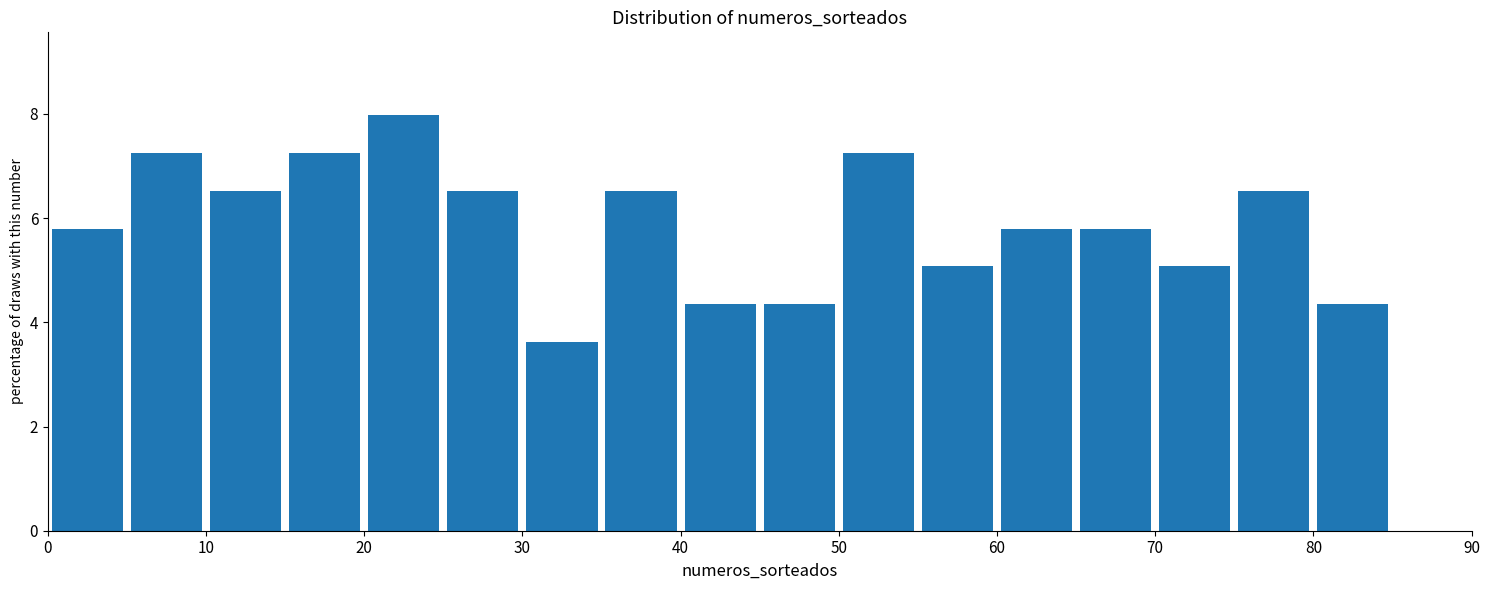

Reading left to right, list every bar in this chart as the range it spans on the x-axis followed by its height. The values are not printed on the chart, so give them approximately, as read against the axis.

0 to 5: 5.8
5 to 10: 7.2
10 to 15: 6.6
15 to 20: 7.2
20 to 25: 8.0
25 to 30: 6.6
30 to 35: 3.6
35 to 40: 6.6
40 to 45: 4.4
45 to 50: 4.4
50 to 55: 7.2
55 to 60: 5.0
60 to 65: 5.8
65 to 70: 5.8
70 to 75: 5.0
75 to 80: 6.6
80 to 85: 4.4
85 to 90: 0